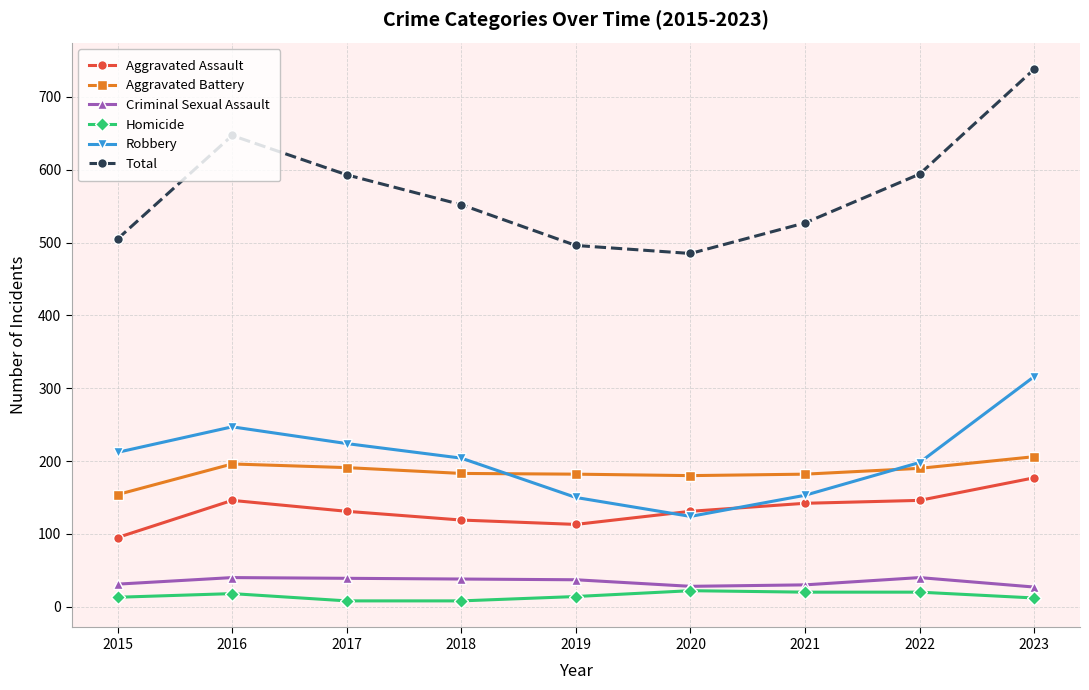

Which series changed the most between 2016 and 2022?

Total